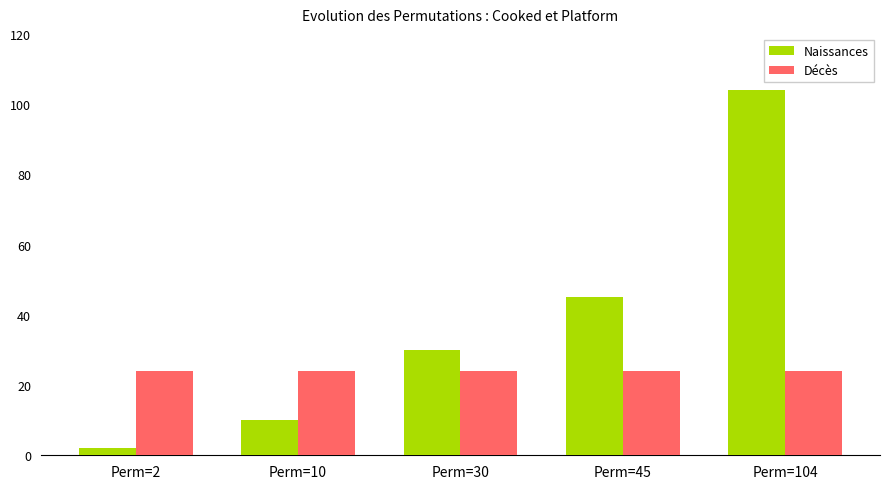

What is the spread (max minus min) of values at Perm=2?

22